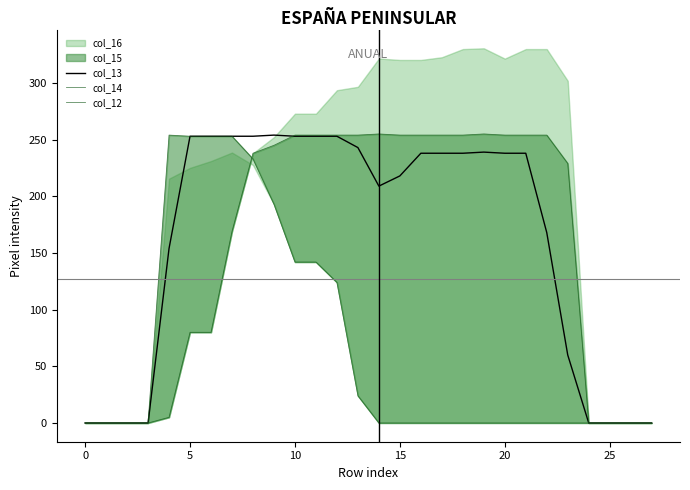

Between 26 and 25, which is larger?

26